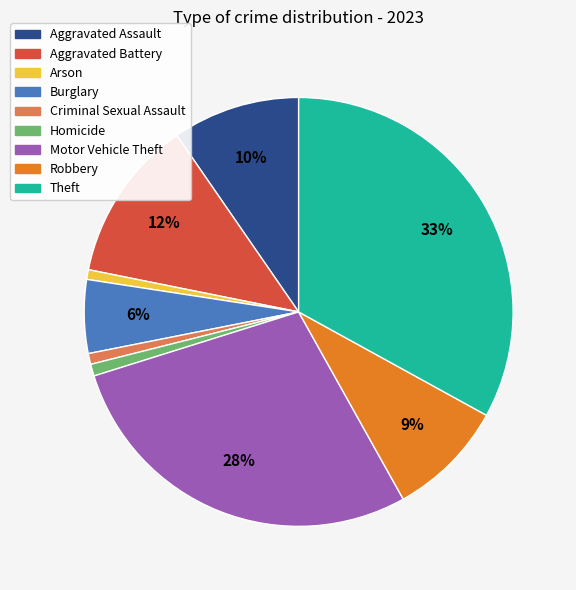

Count the number of slices in the pie.

9